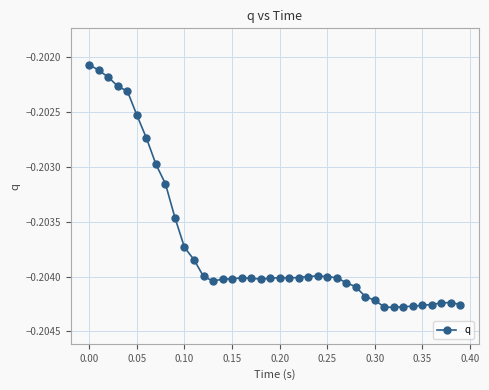

True or false: there are more than 0 points higher than both neighbors.

True